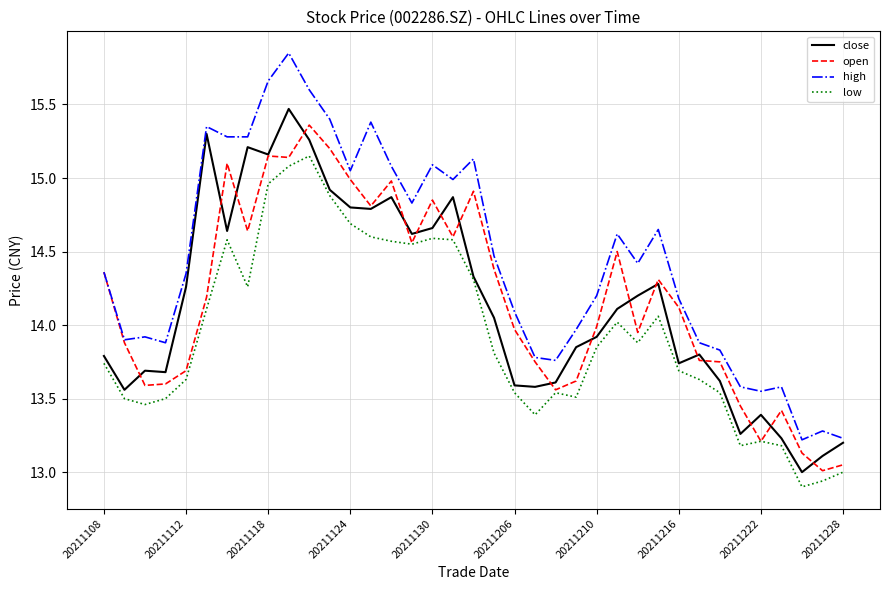

True or false: low and high cross at least once.

False